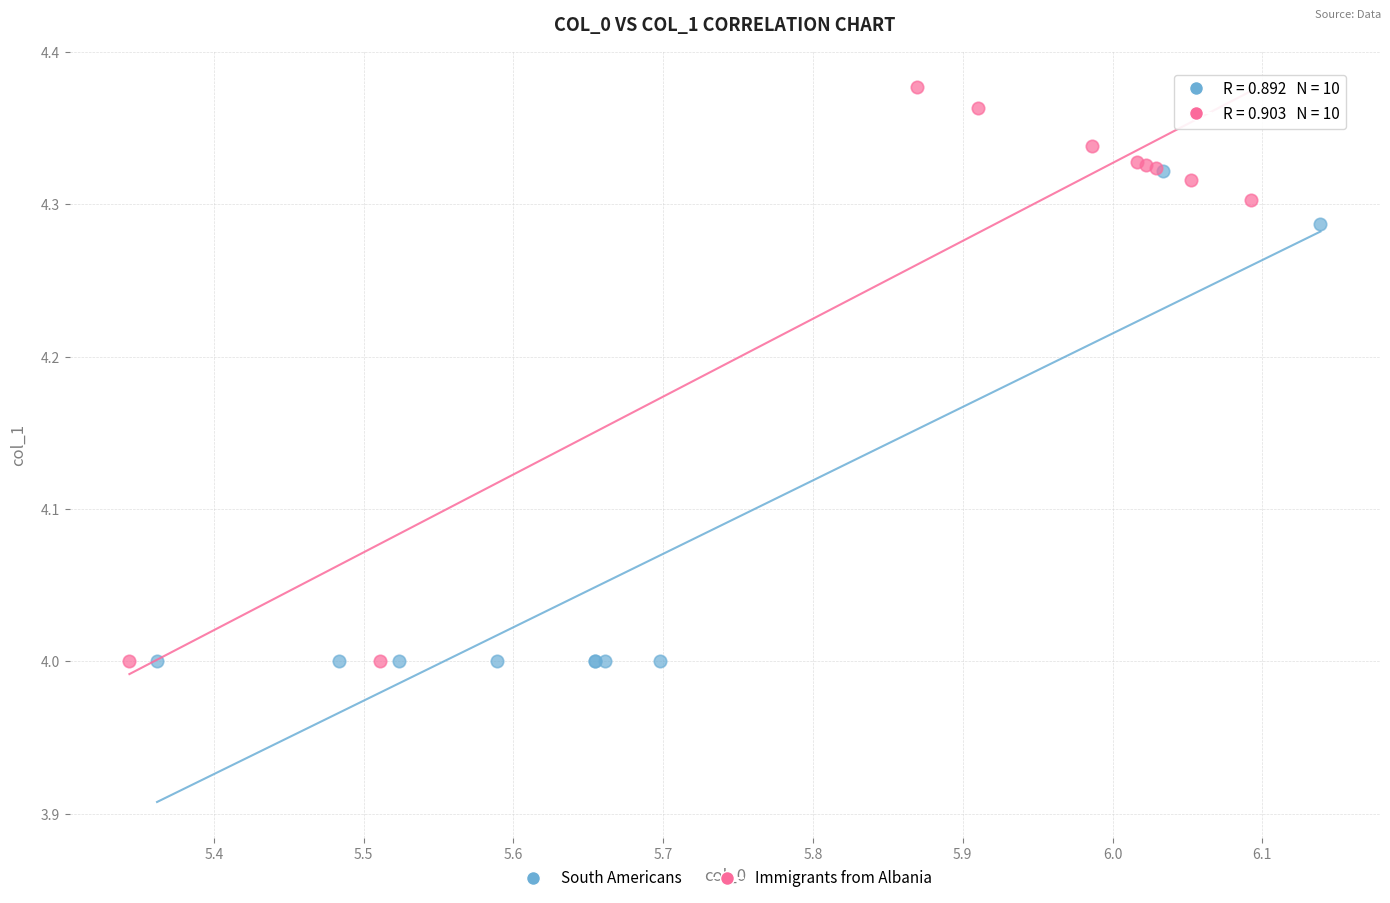

What are all the series names shown in the legend?

South Americans, Immigrants from Albania